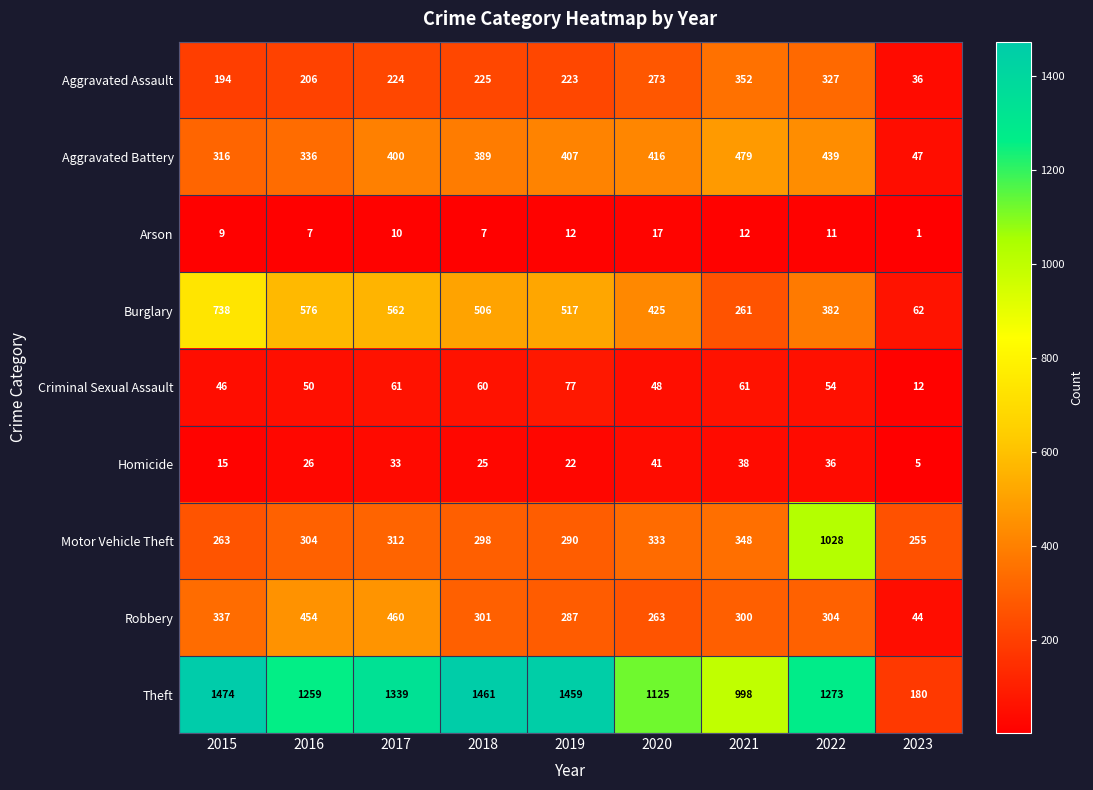

At which label is Motor Vehicle Theft closest to 641?

2021